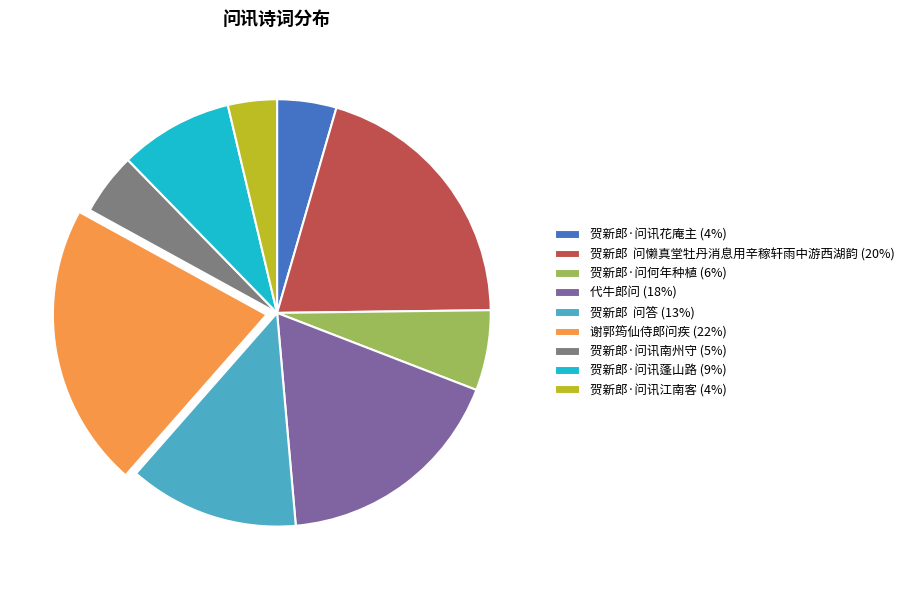

Combined, do 贺新郎 问答 (13%) and 谢郭筠仙侍郎问疾 (22%) account for over 50%?

No